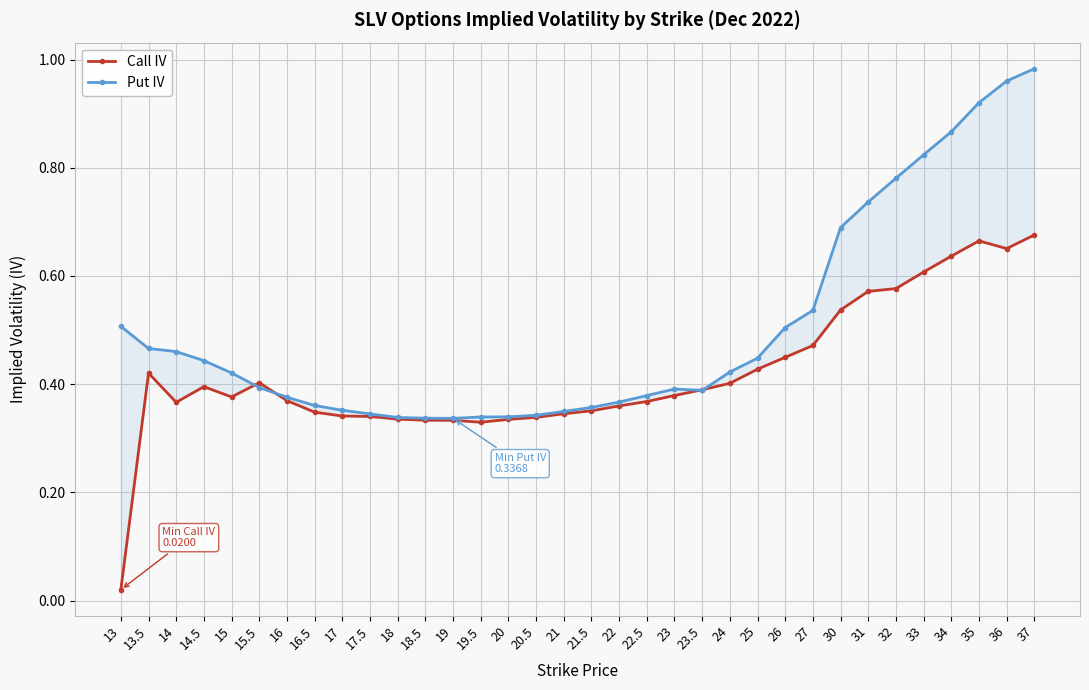

What is the value of the Put IV point at the 22nd from the left?

0.4